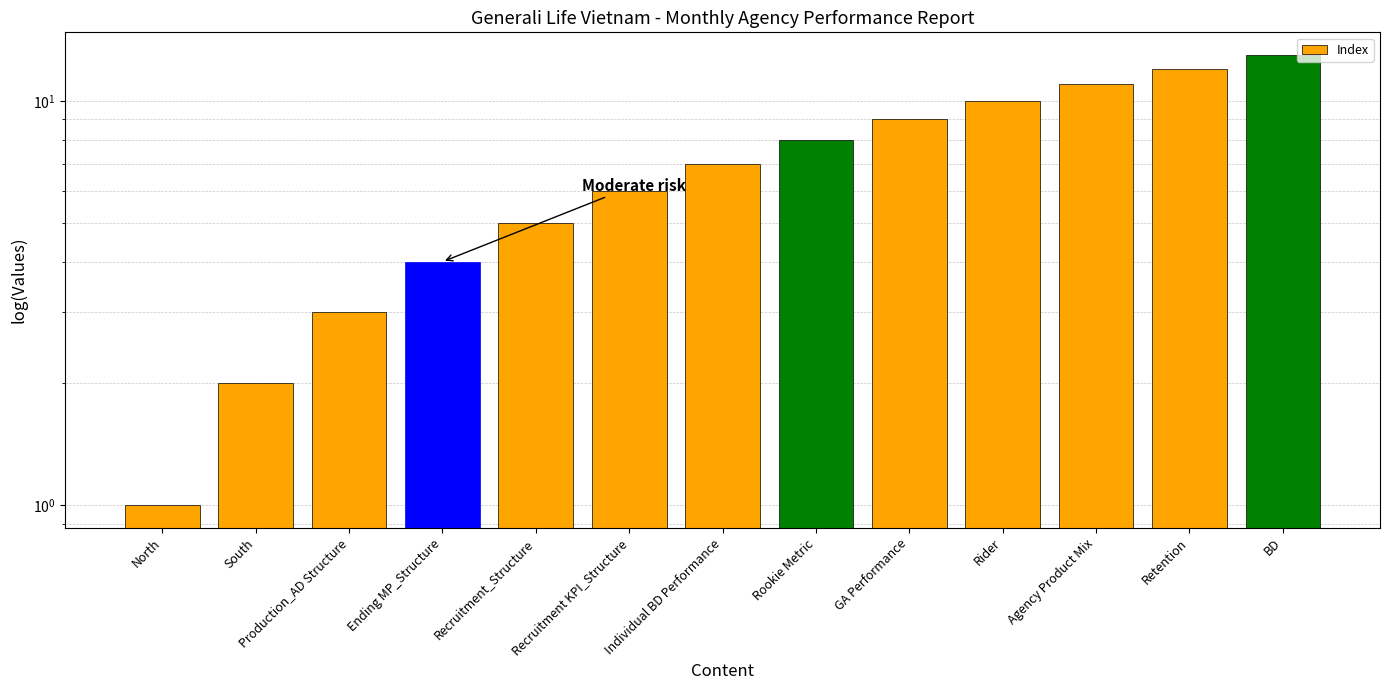

Rank the categories by value from lowest to highest.

North, South, Production_AD Structure, Ending MP_Structure, Recruitment_Structure, Recruitment KPI_Structure, Individual BD Performance, Rookie Metric, GA Performance, Rider, Agency Product Mix, Retention, BD